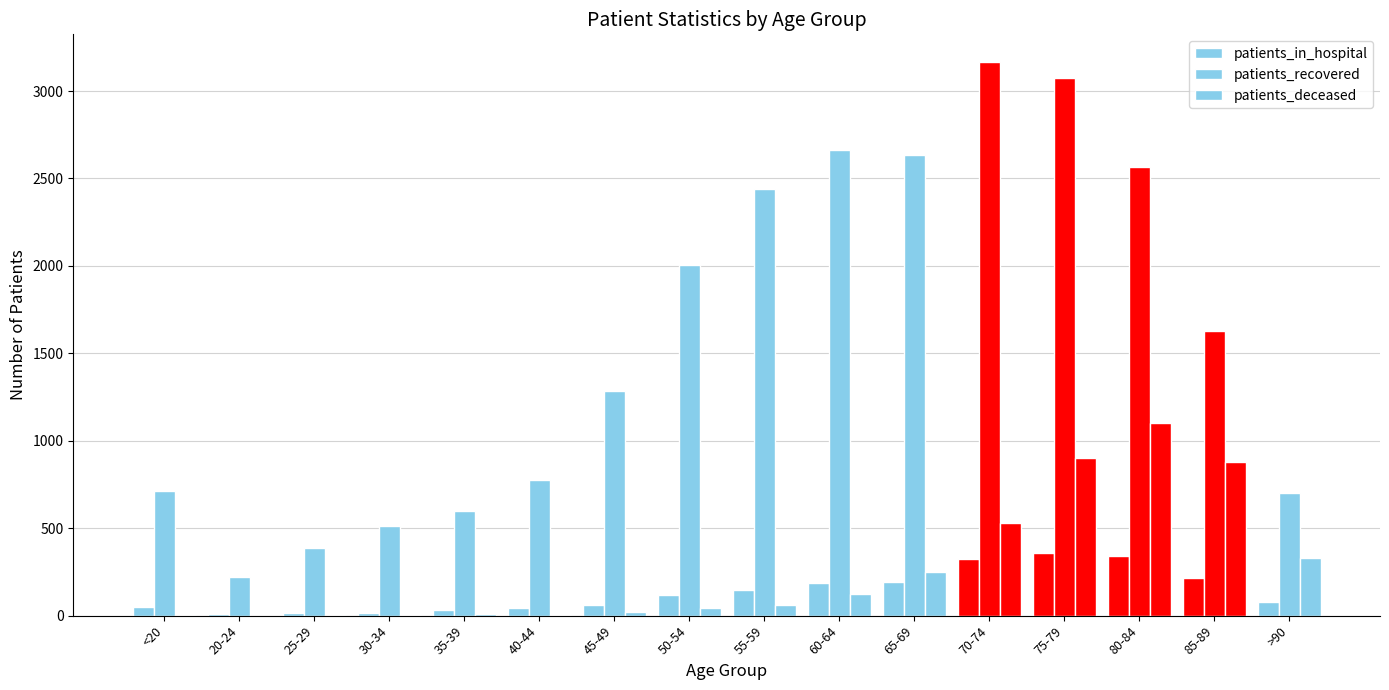

How many groups of bars are there?

16